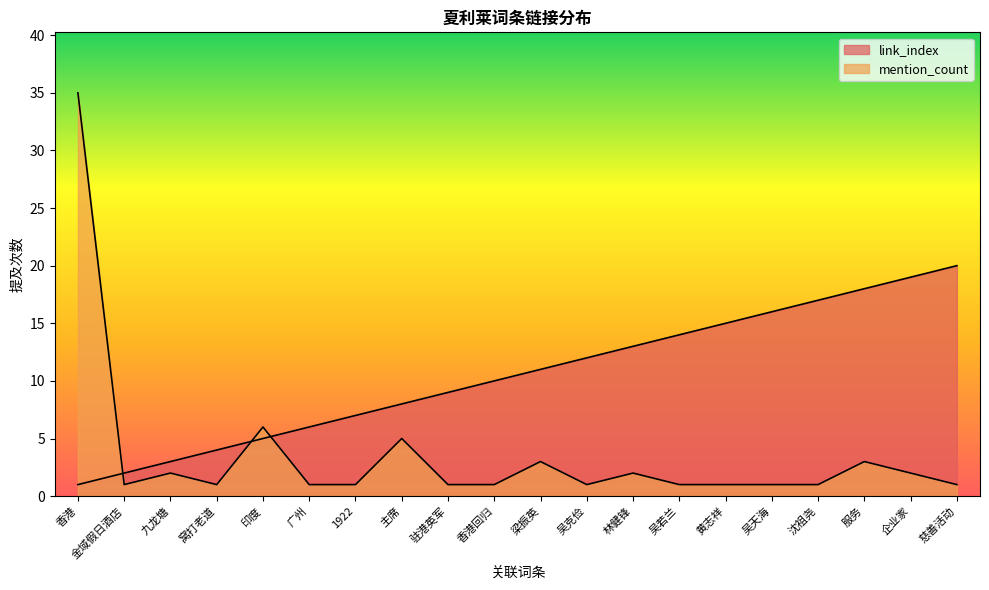

How many values in the link_index series exceed 11?

9